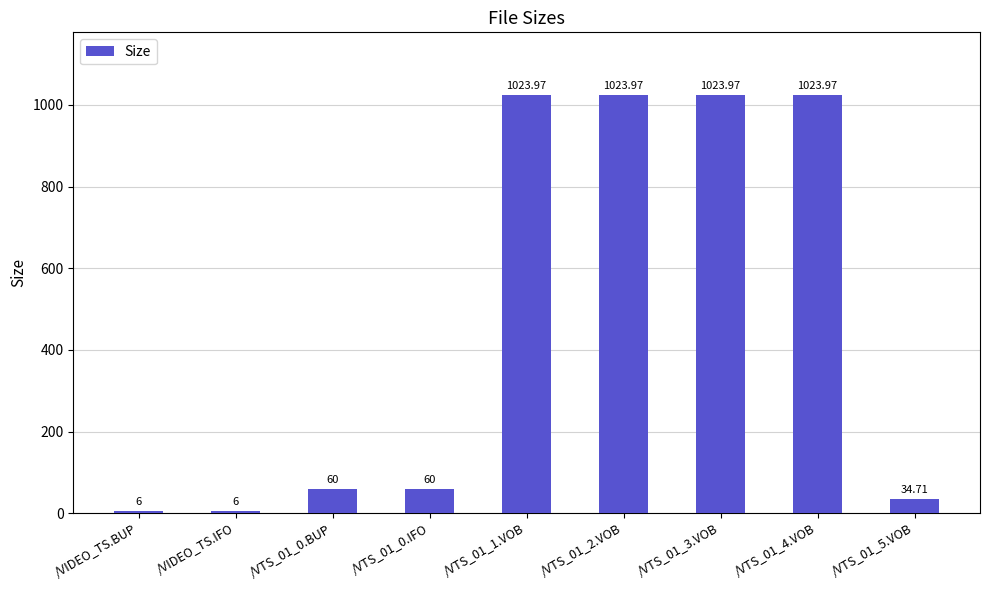

What is the change in value from /VIDEO_TS.BUP to /VTS_01_2.VOB?

+1018.0